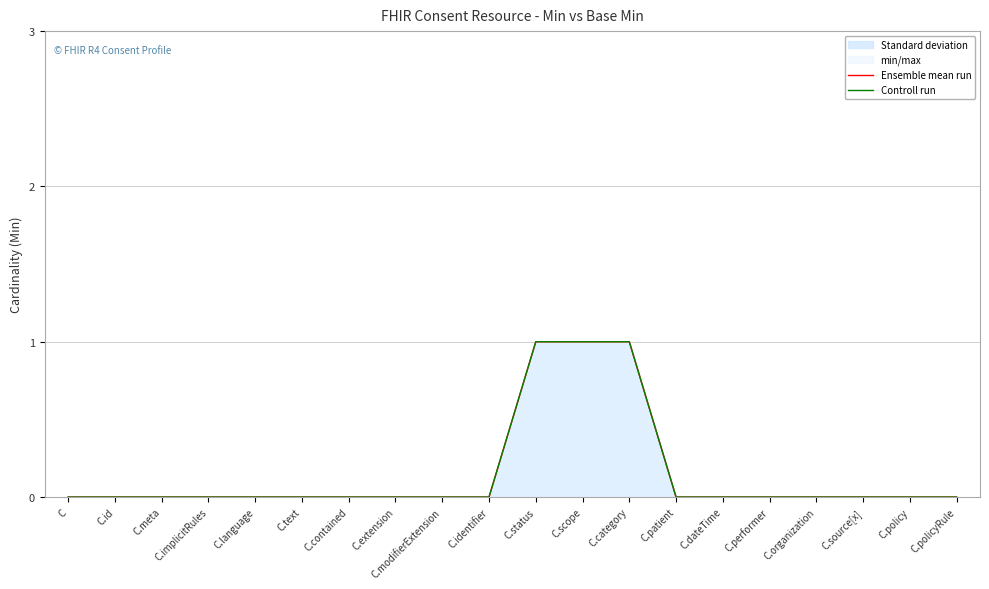

How many data points does each series have?

20